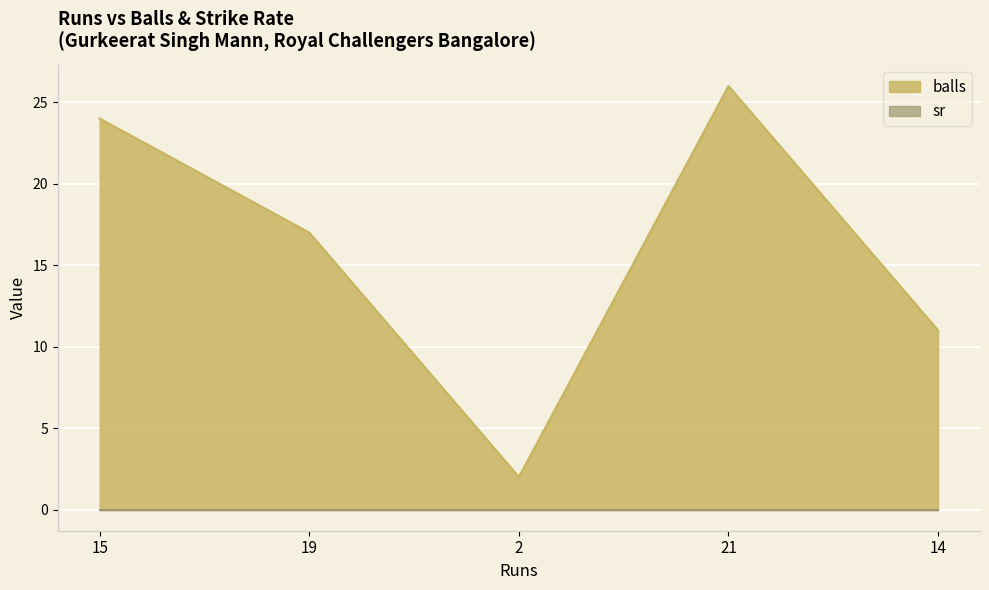

Does the chart display data point markers on the line(s)?

No